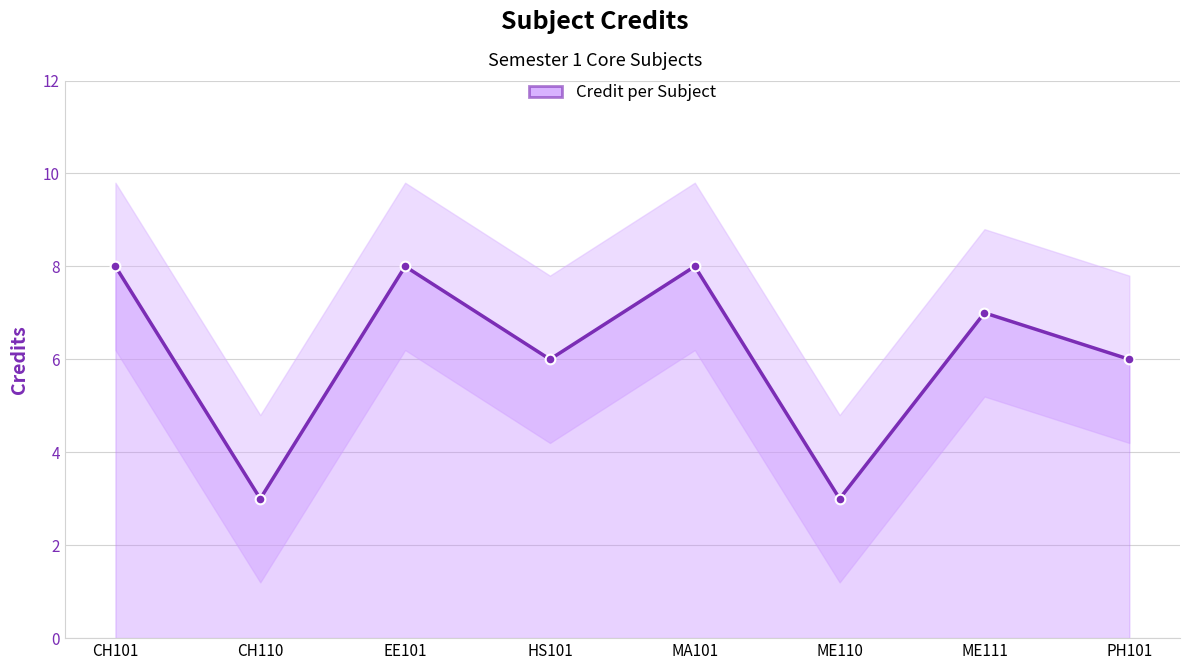

Which has a higher value, ME110 or CH110?

ME110